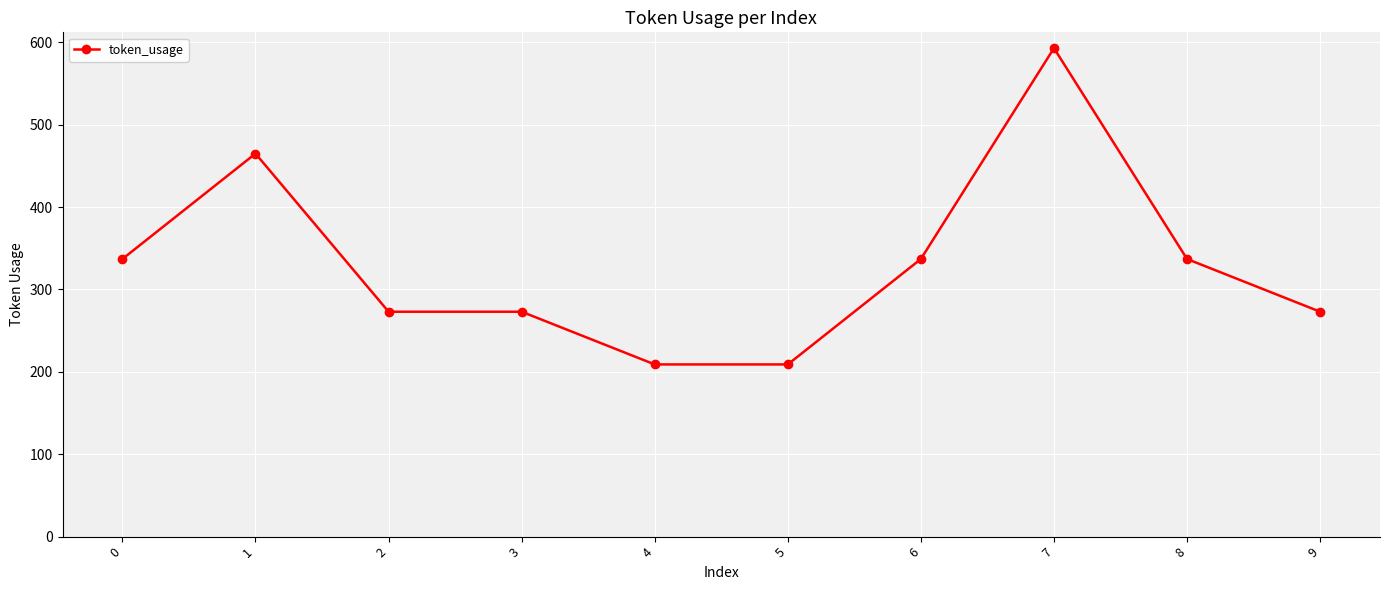

What is the sum of all values?

3306